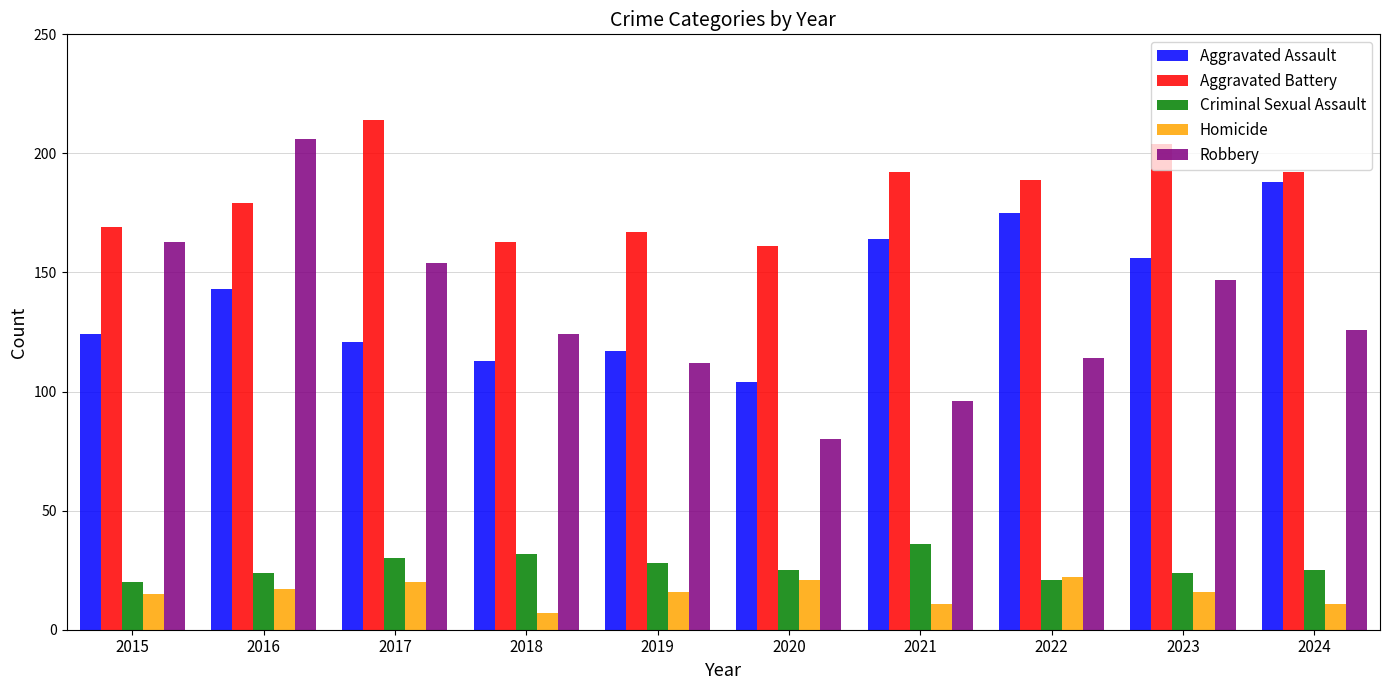

What is the difference between the highest and lowest values at 2021?

181